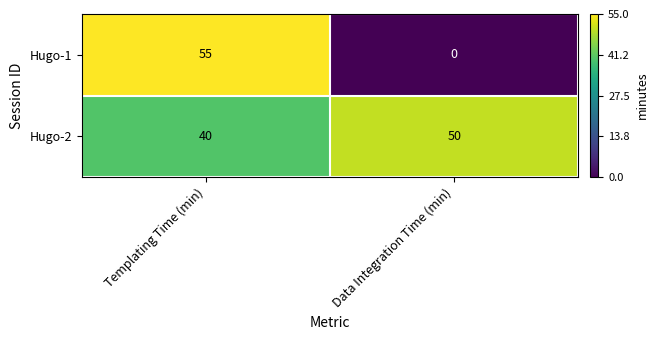

What is the approximate value of Hugo-2 at Data Integration Time (min), to the nearest 5?

50